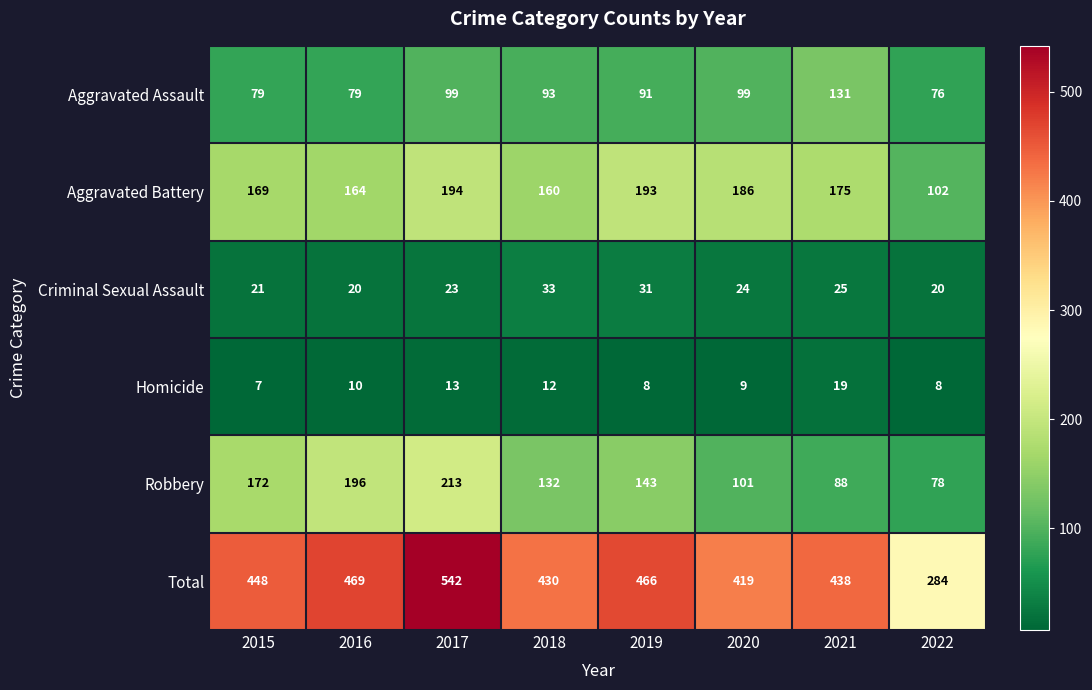

Which series has the largest range (max minus min)?

Total